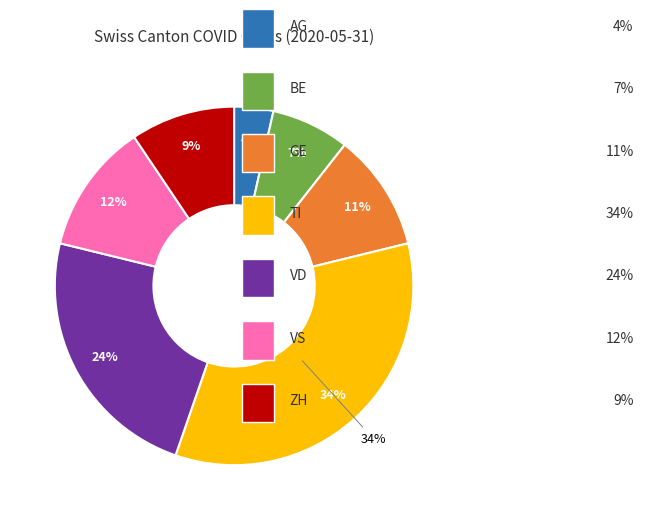

To the nearest percent, what is the average slice percentage?

14%